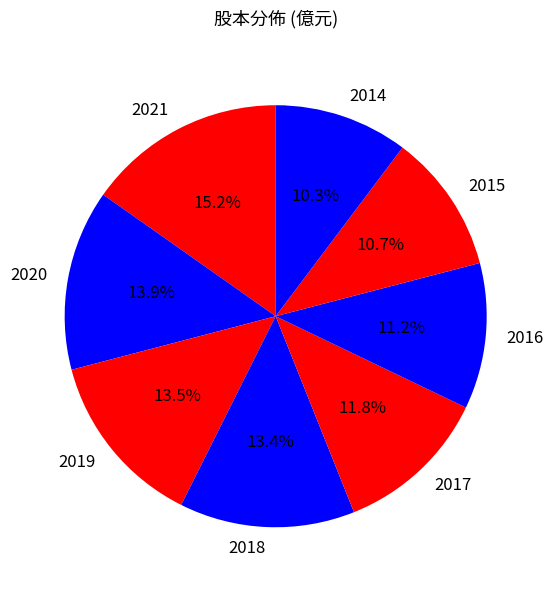

What portion of the pie excludes 2018?

86.6%